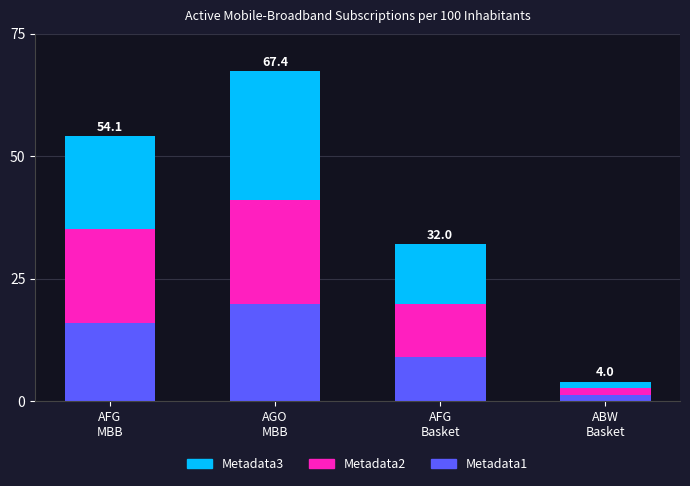

What is the highest value of the Metadata1 series?

19.9